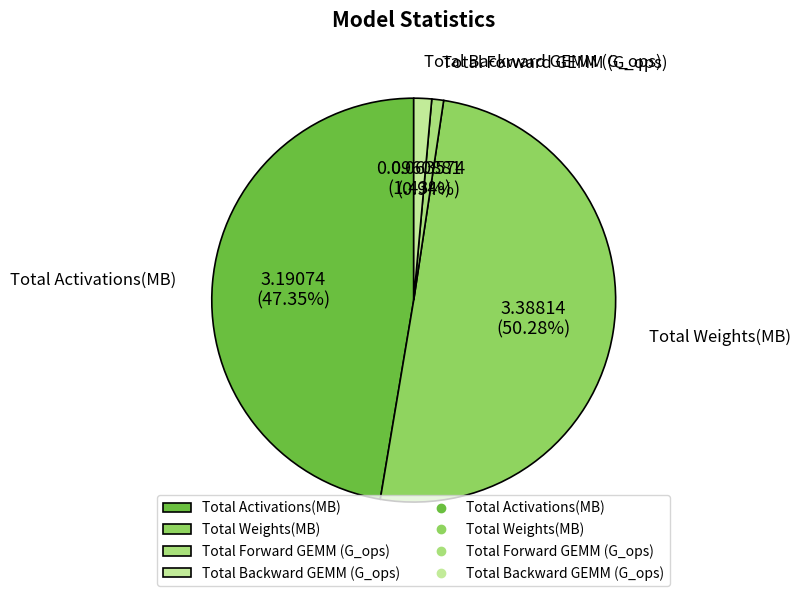

The Total Weights(MB) slice represents 50% of the pie. True or false?

True